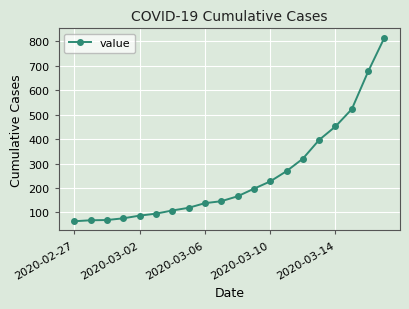

What is the difference between the maximum and minimum values?

752